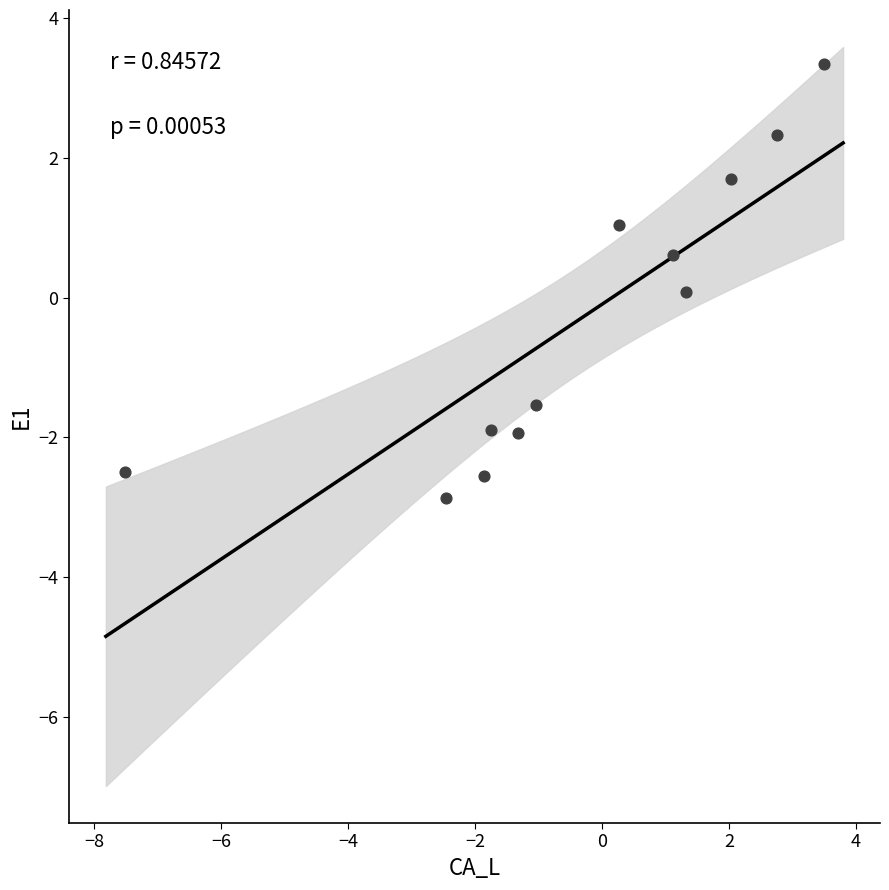

What is the average X value?

-0.4